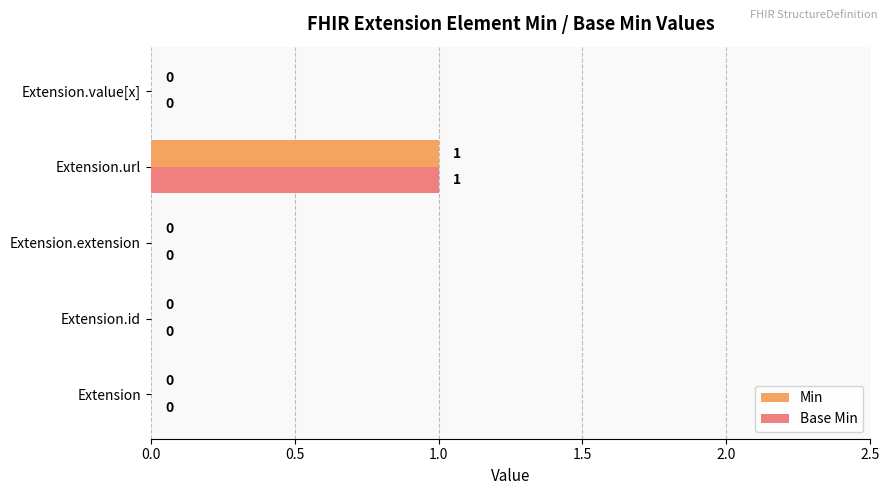

True or false: Min has a value of 1 at Extension.url.

True